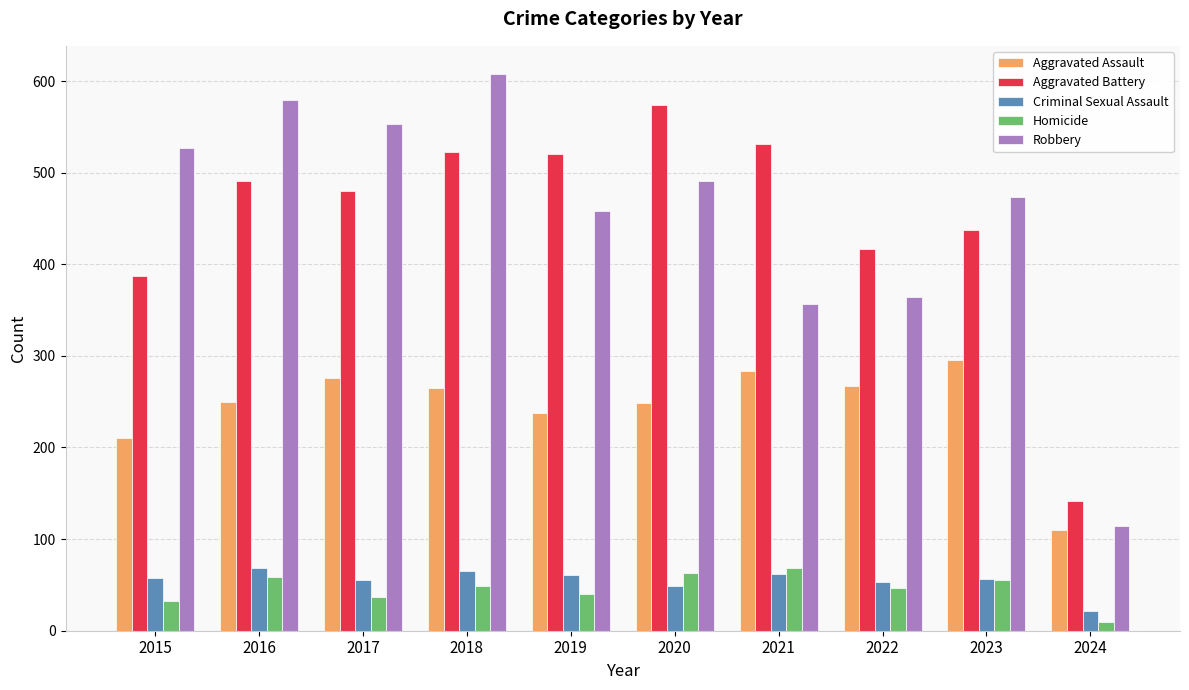

At which label is Aggravated Assault closest to 202?

2015